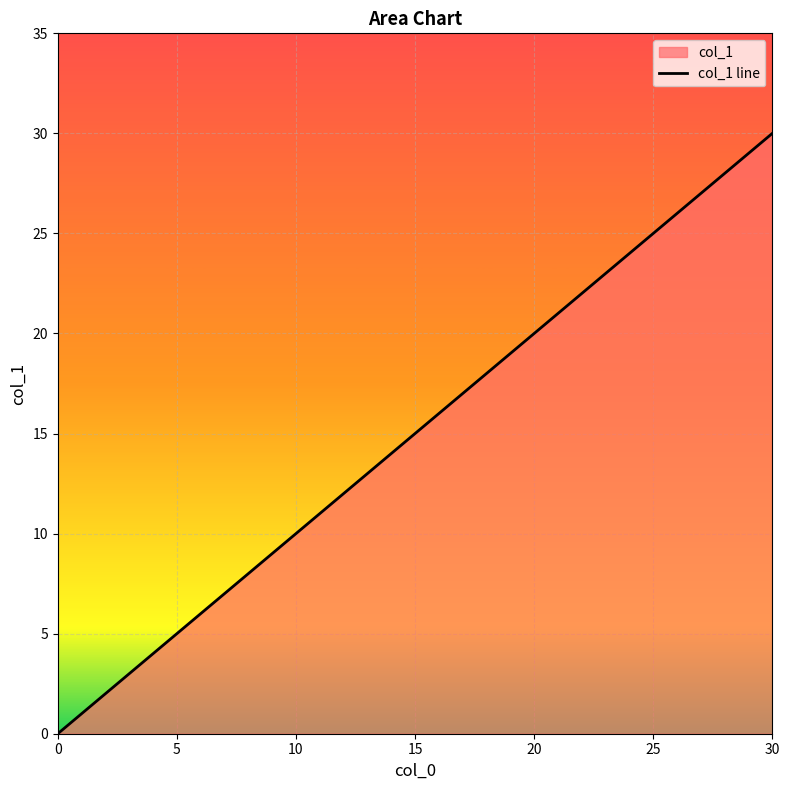

What is the greatest value displayed?

30.0